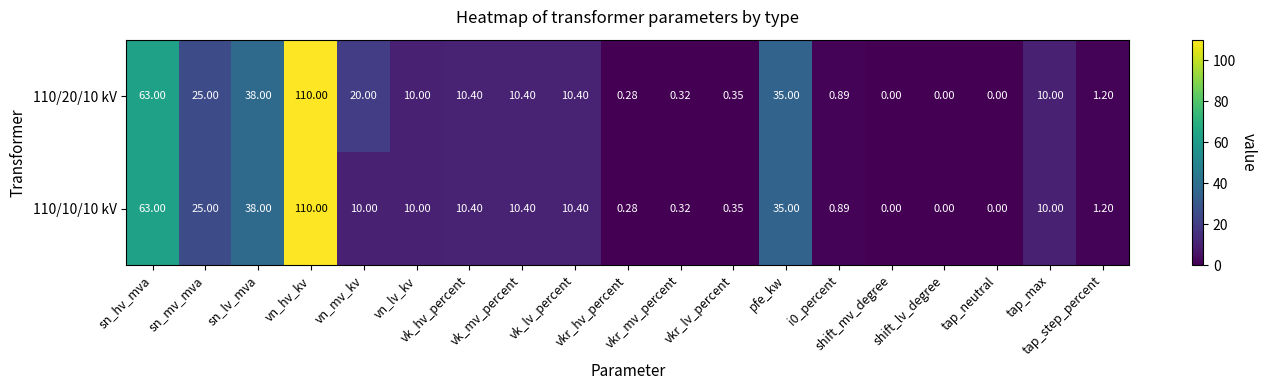

At which category is the sum across all series the highest?

vn_hv_kv